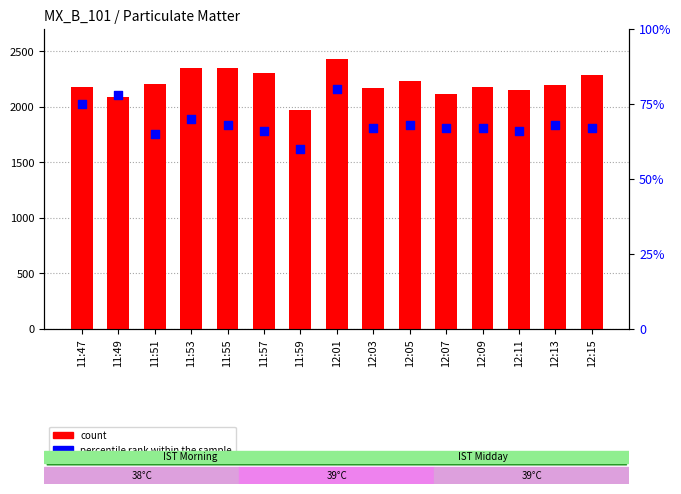

Which series has the largest total across all categories?

count